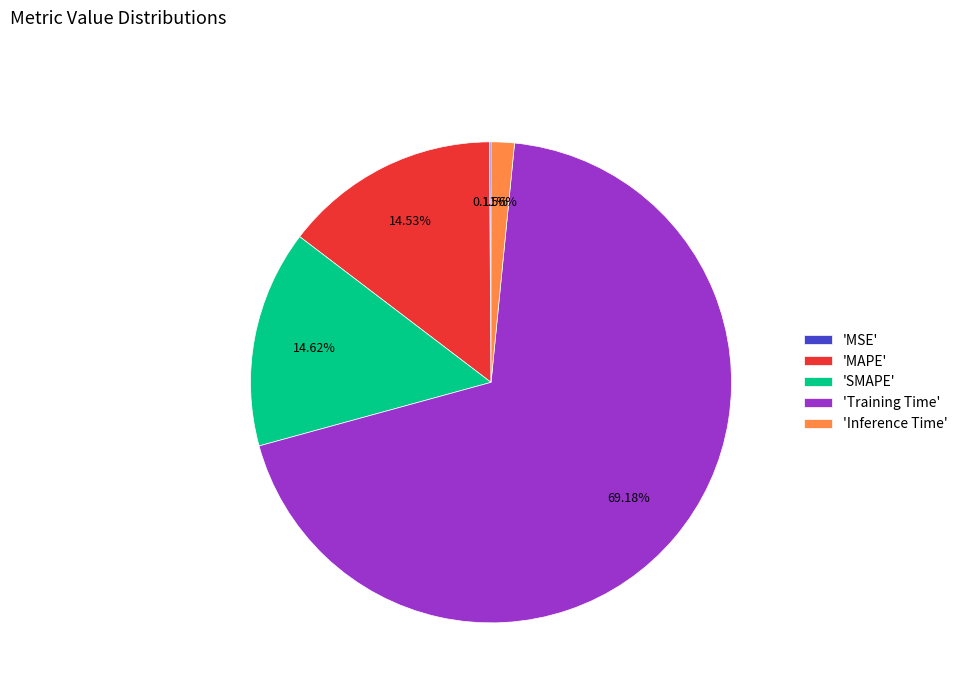

To the nearest percent, what is the difference between the largest and smallest slice percentages?

69%